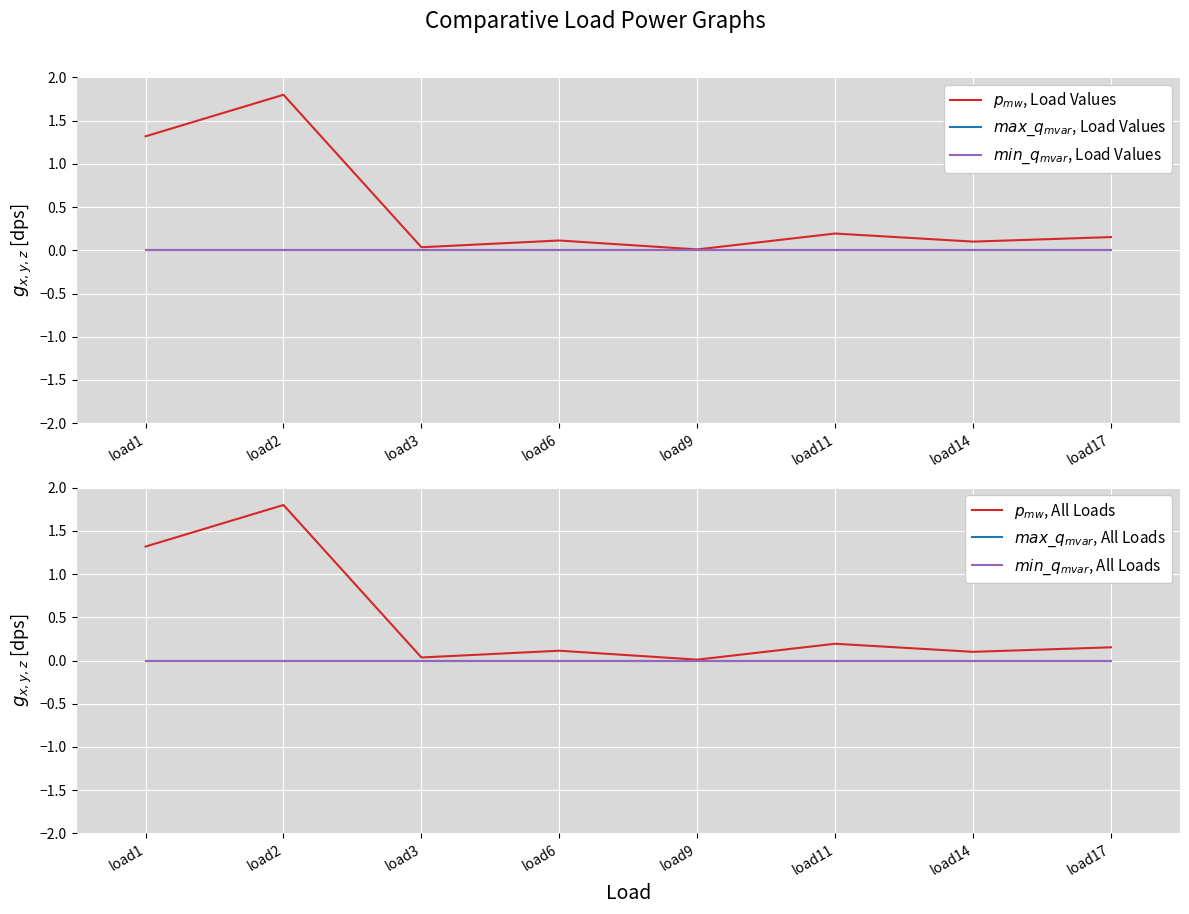

The p_mw (normalized) series shows 0.6 at load1. True or false?

False